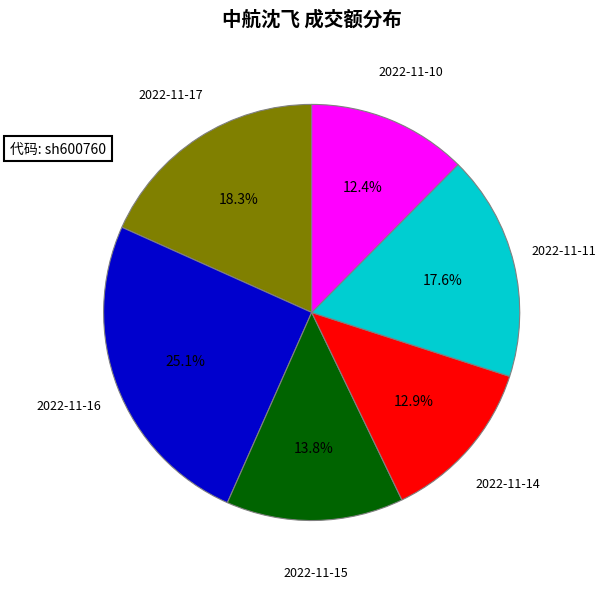

Is there a majority slice in this chart?

No